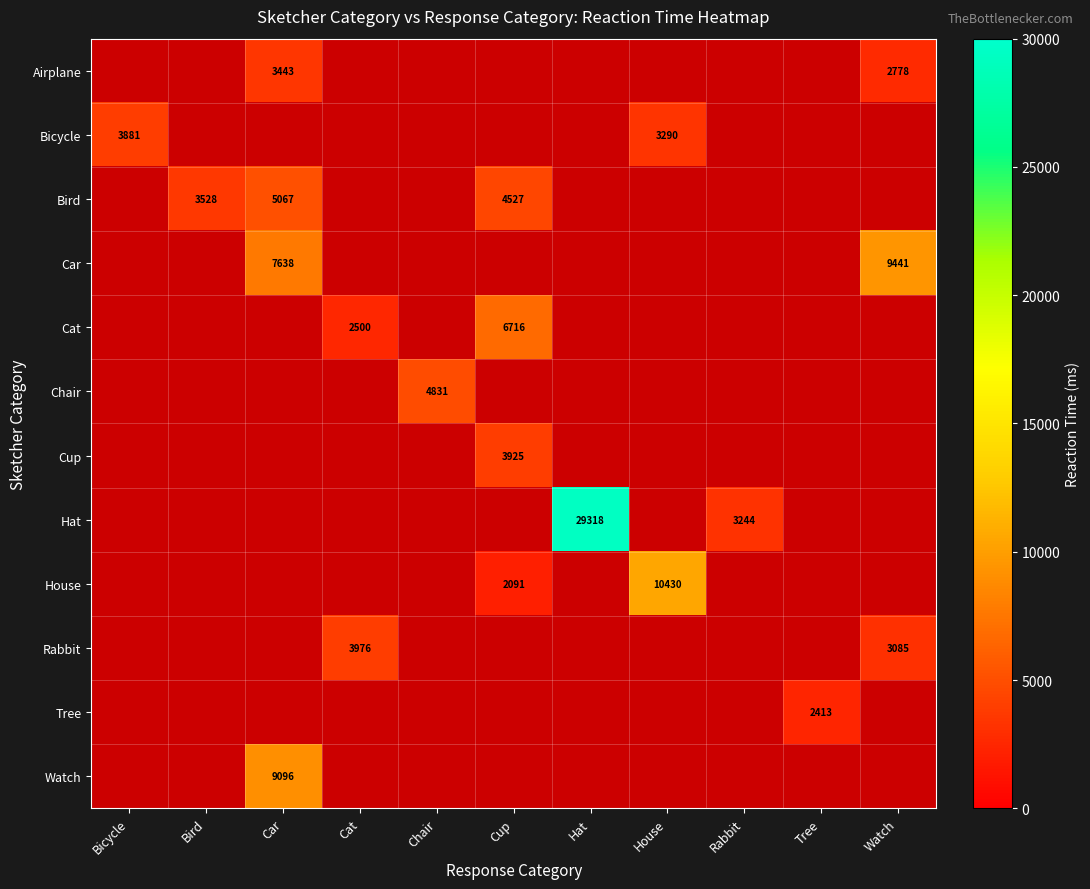

True or false: Airplane has a value of 783 at Car.

False